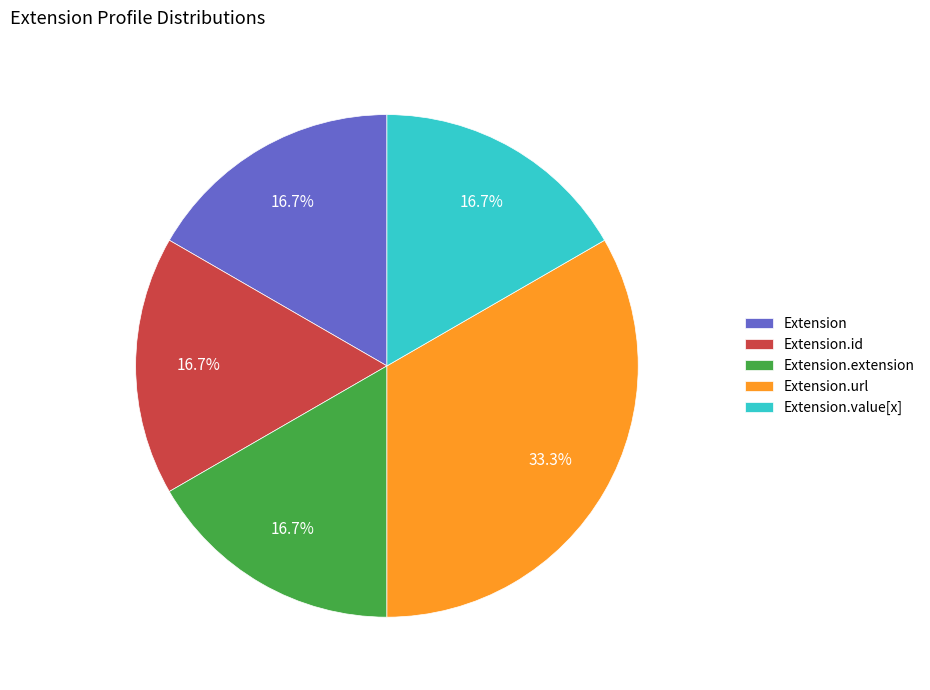

Approximately how many times larger is the value at Extension.id compared to Extension.extension?

1.0